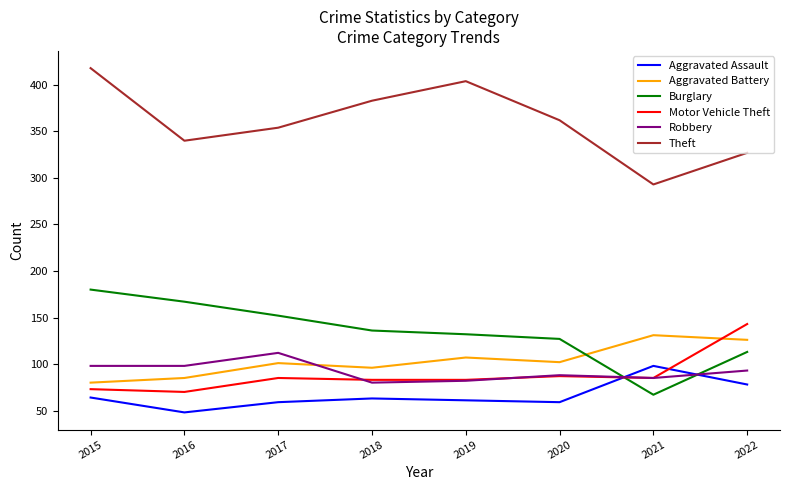

What is the difference between the maximum and minimum values in the Burglary series?

113